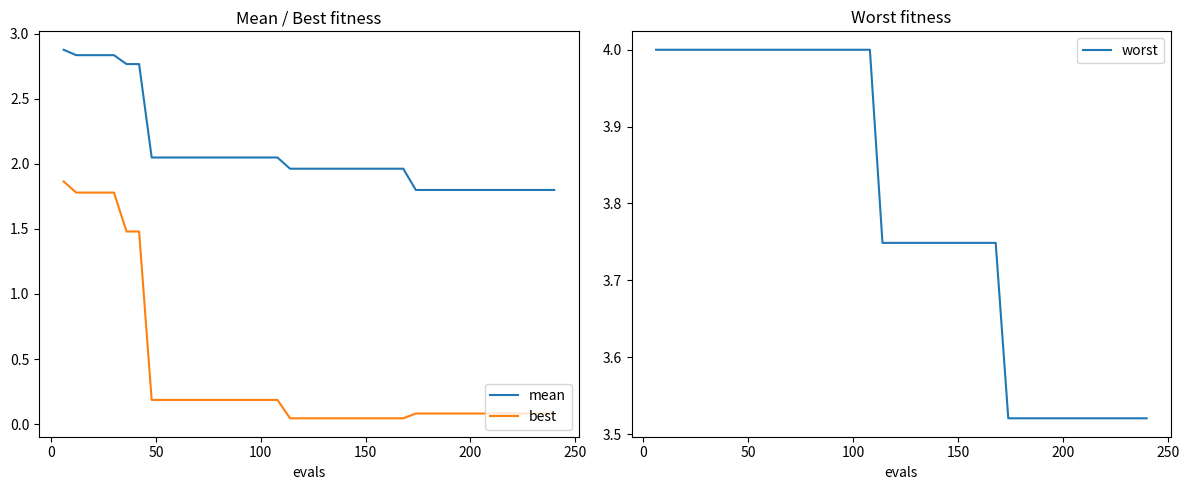

What is the minimum value for mean?

1.8